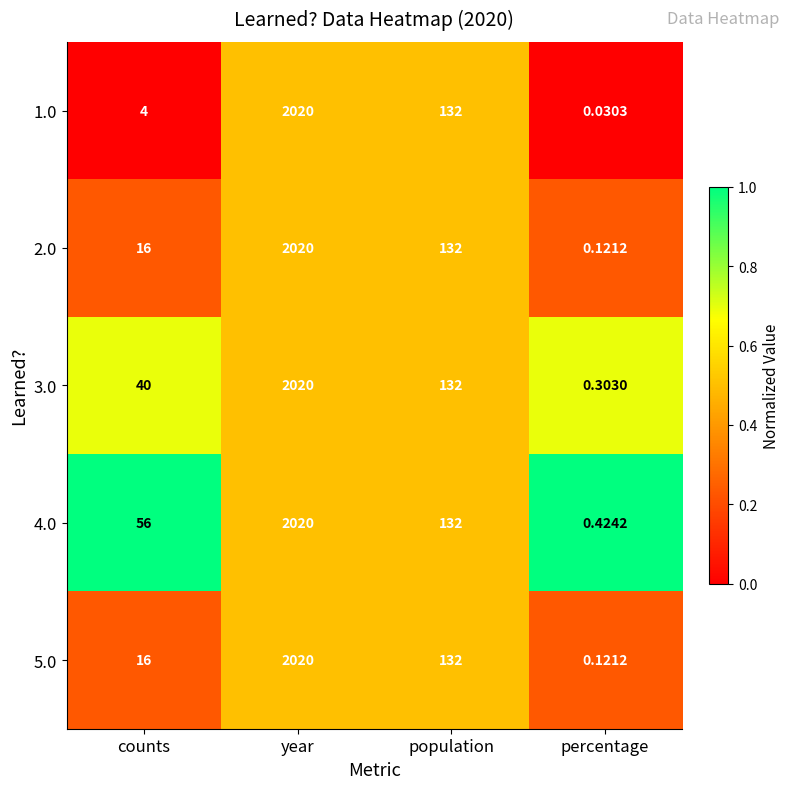

How many categories are shown in the chart?

4